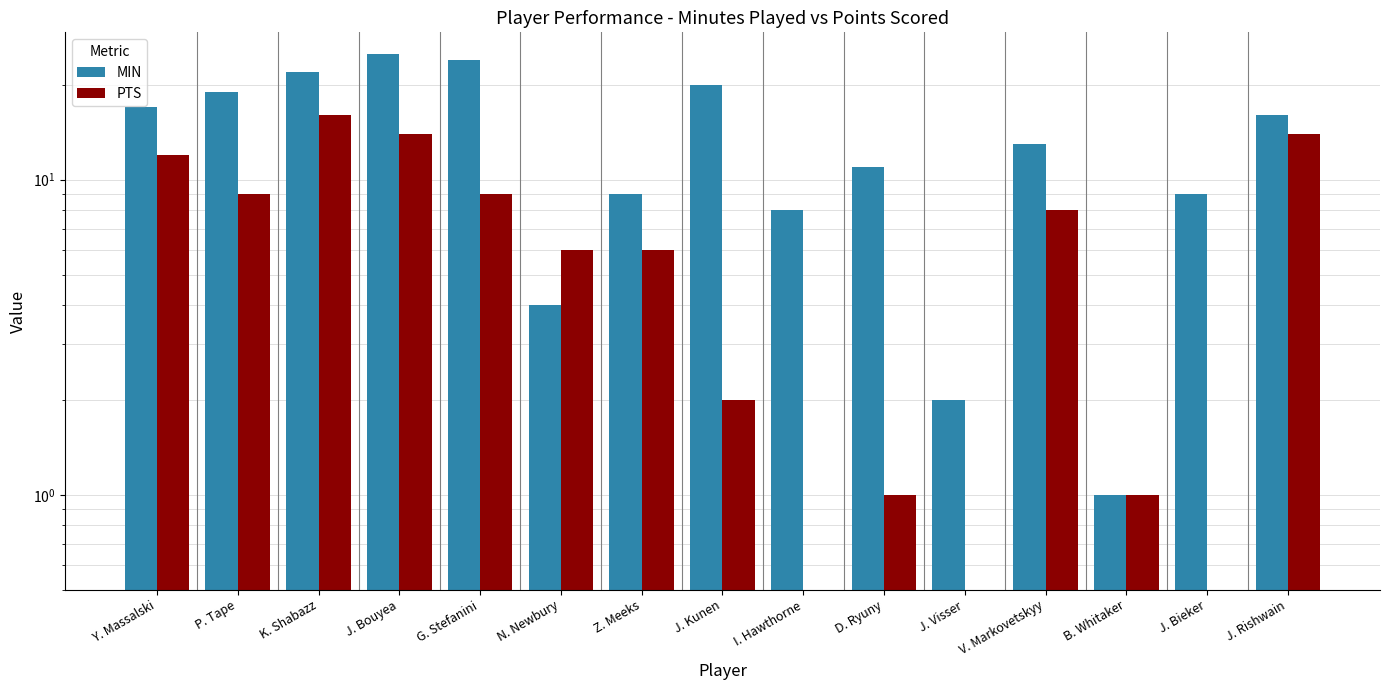

Which has a higher value, J. Bieker or G. Stefanini?

G. Stefanini